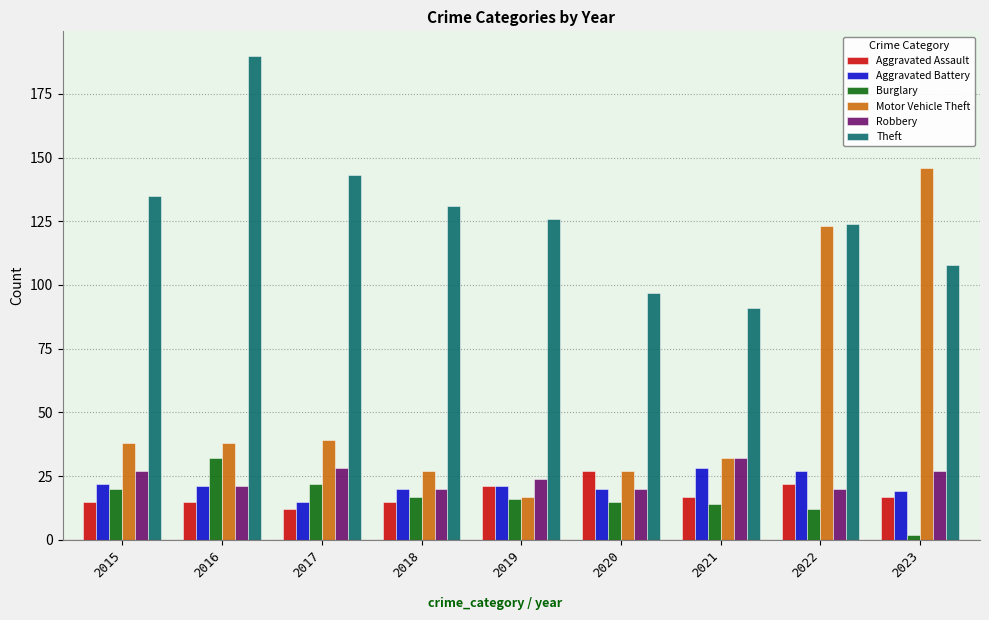

Reading right to left, what are all the values shown in this chart?

Aggravated Assault: 17	22	17	27	21	15	12	15	15
Aggravated Battery: 19	27	28	20	21	20	15	21	22
Burglary: 2	12	14	15	16	17	22	32	20
Motor Vehicle Theft: 146	123	32	27	17	27	39	38	38
Robbery: 27	20	32	20	24	20	28	21	27
Theft: 108	124	91	97	126	131	143	190	135